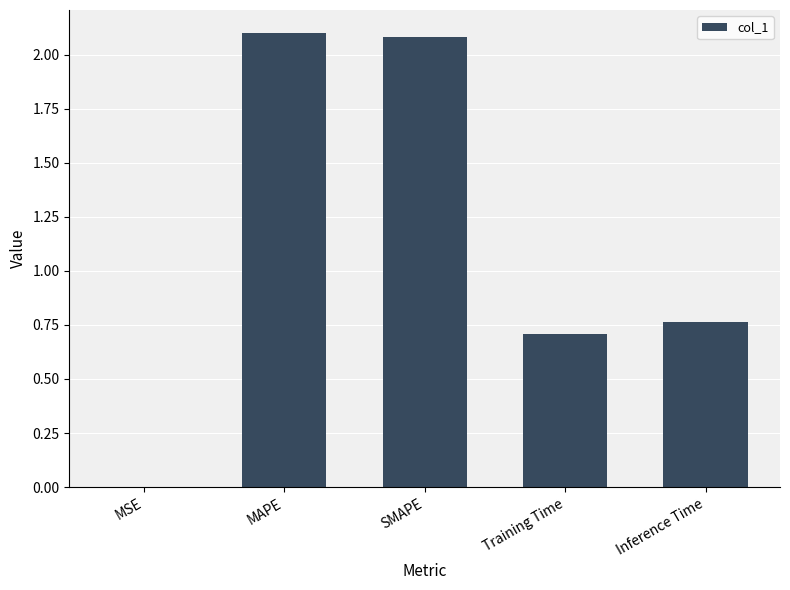

Approximately how many times larger is the value at Training Time compared to SMAPE?

0.3